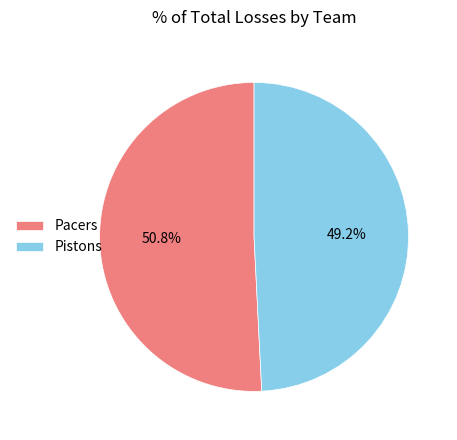

What is the largest slice in the pie chart?

Pacers